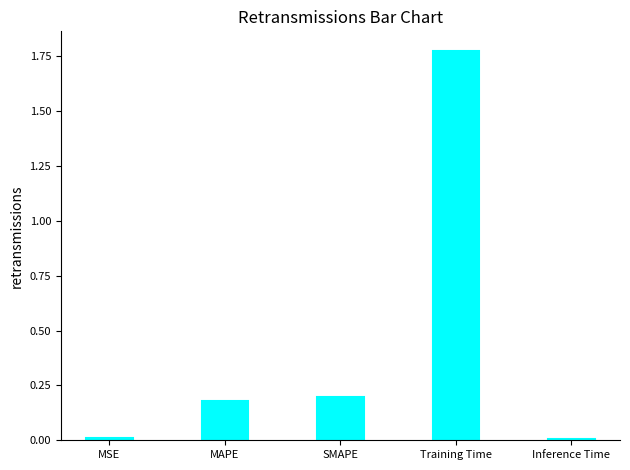

What is the label of the 3rd bar from the left?

SMAPE